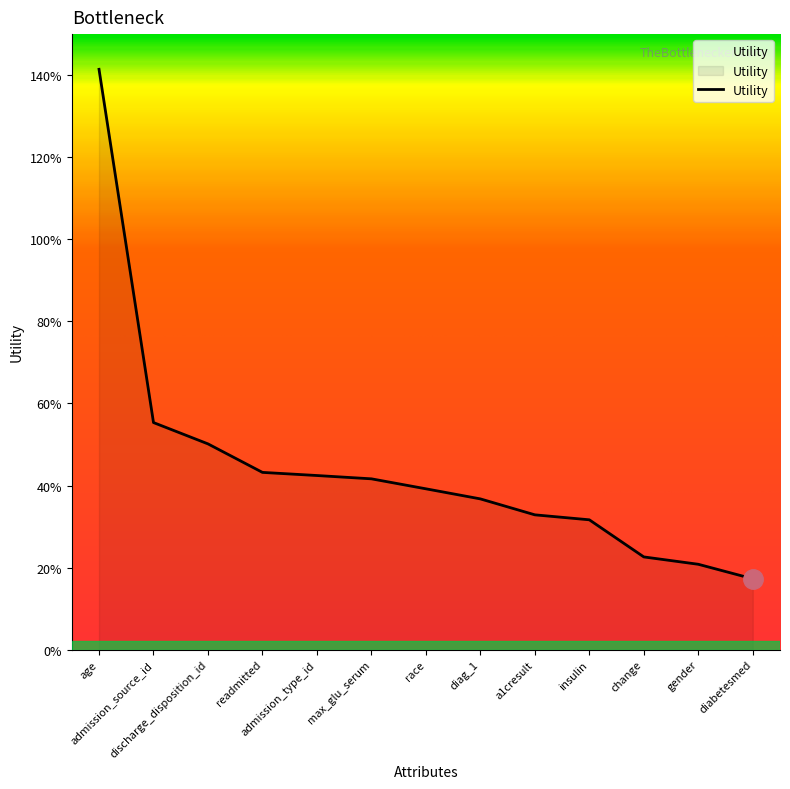

Which category has the lowest value across all series?

diabetesmed